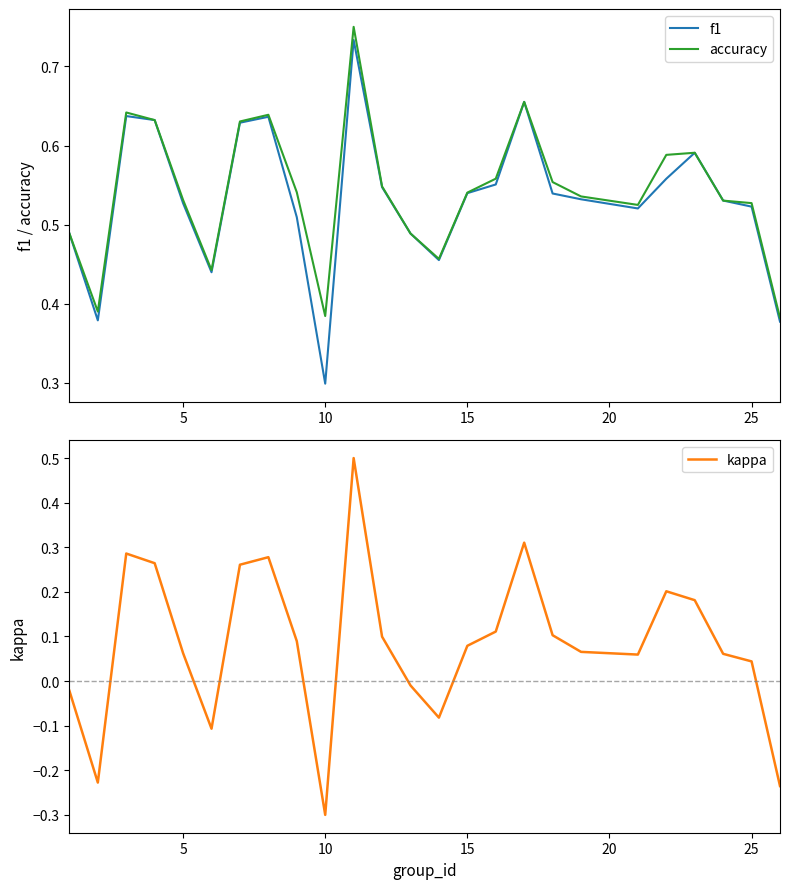

Is it true that kappa equals 0.1 at 25?

False